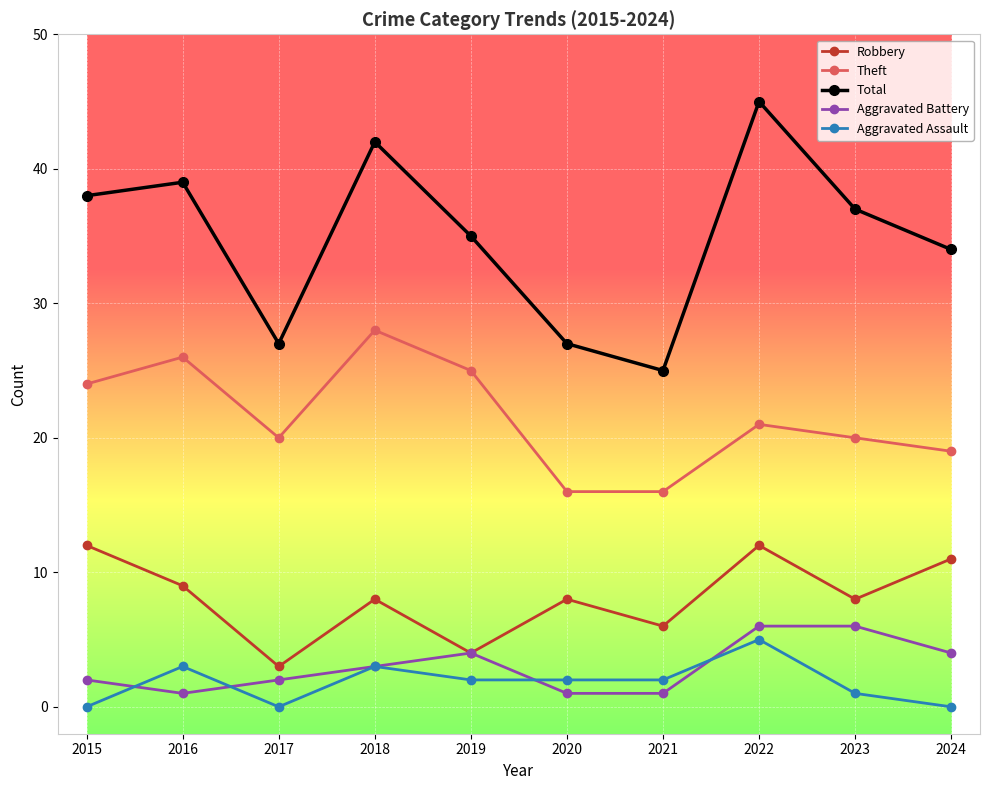

Which series has the largest total across all categories?

Total